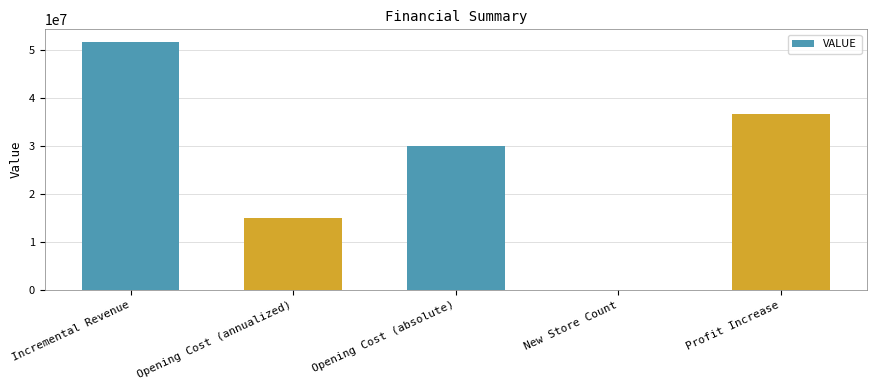

What is the sum of all values?

133295405.7